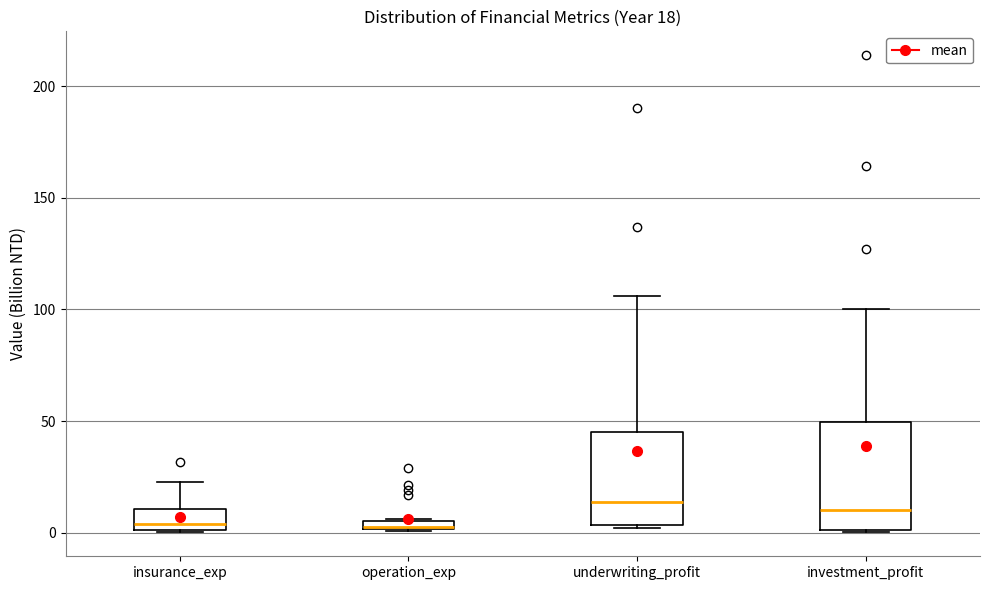

Comparing the boxes themselves (not the whiskers), which one is the tallest?

investment_profit